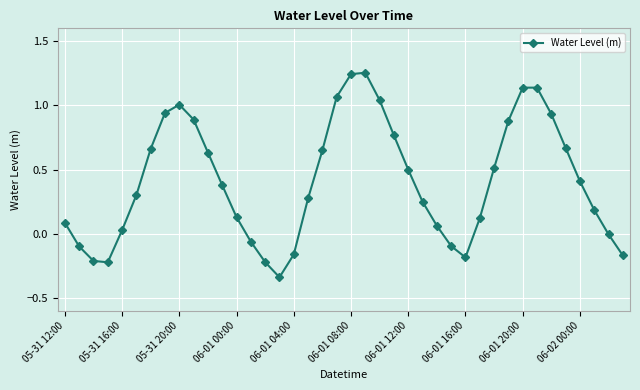

True or false: there are more than 1 points higher than both neighbors.

True